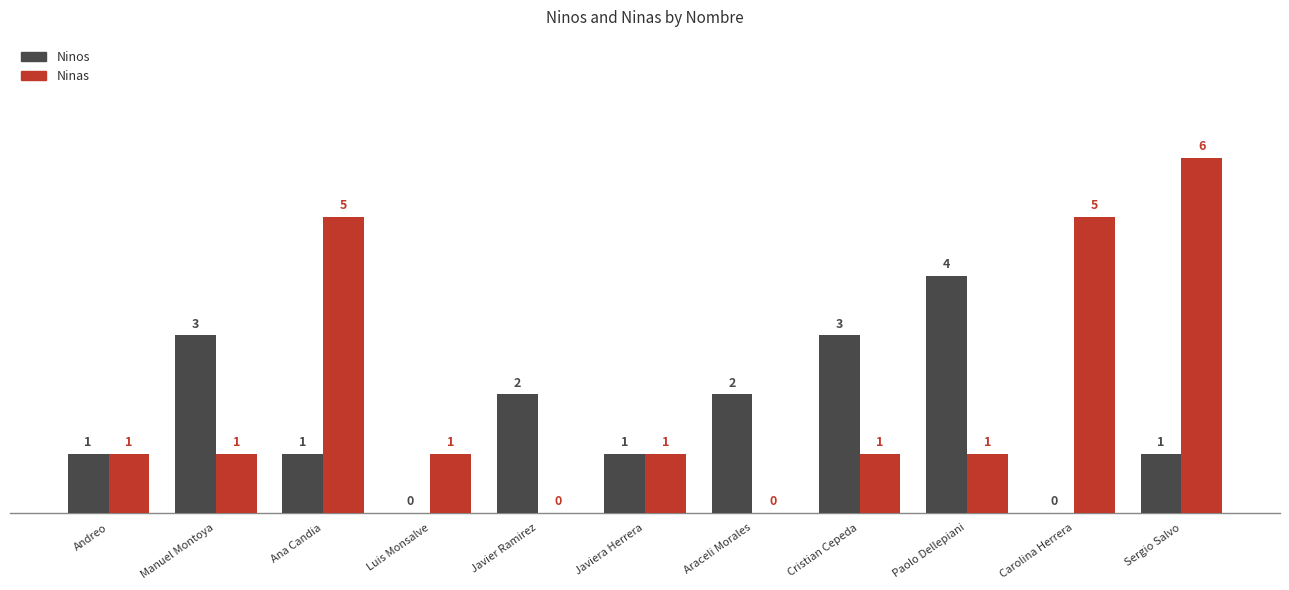

What are all the series names shown in the legend?

Ninos, Ninas